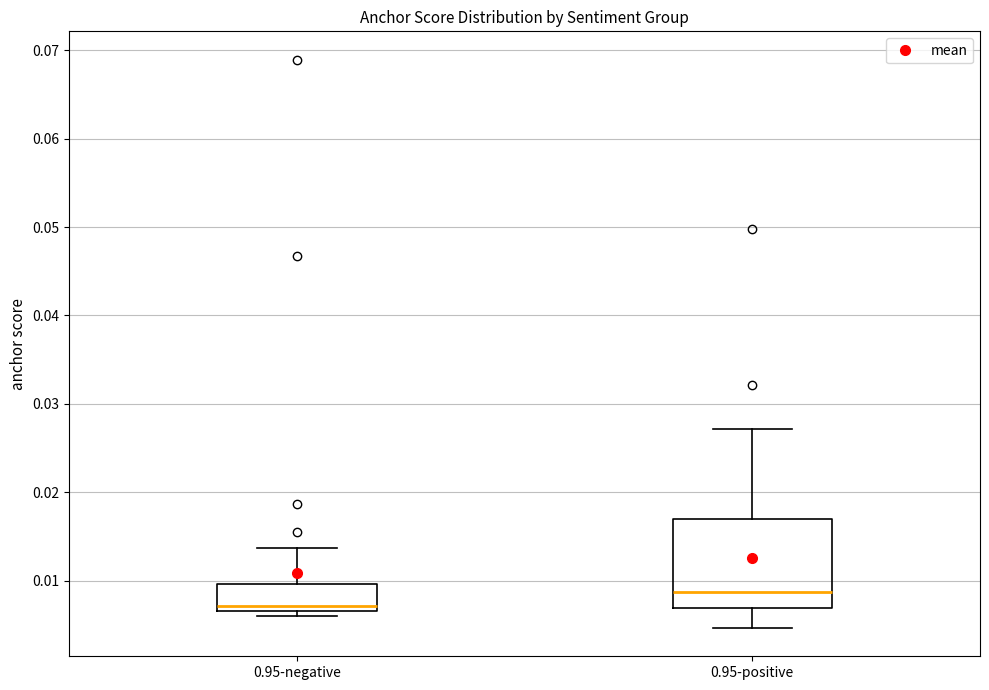

Where does the upper whisker of the box for 0.95-negative end on the y-axis? The values are not printed on the chart, so give them approximately, as read against the axis.

0.014